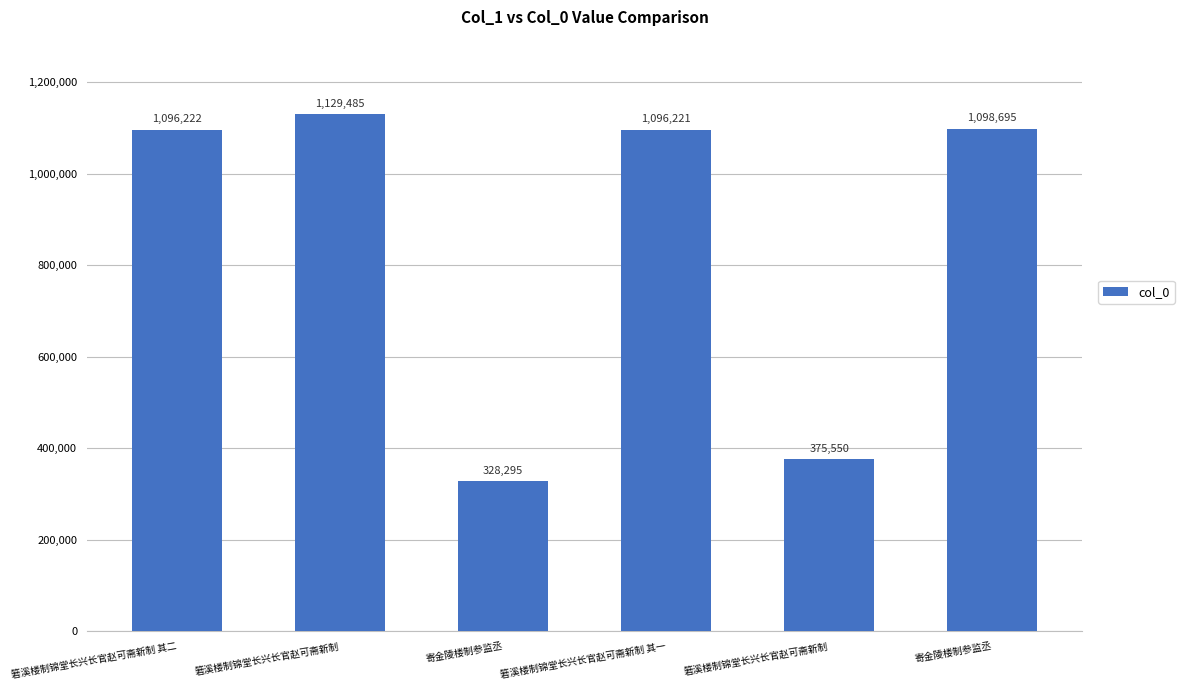

How many values are below 1096222?

3